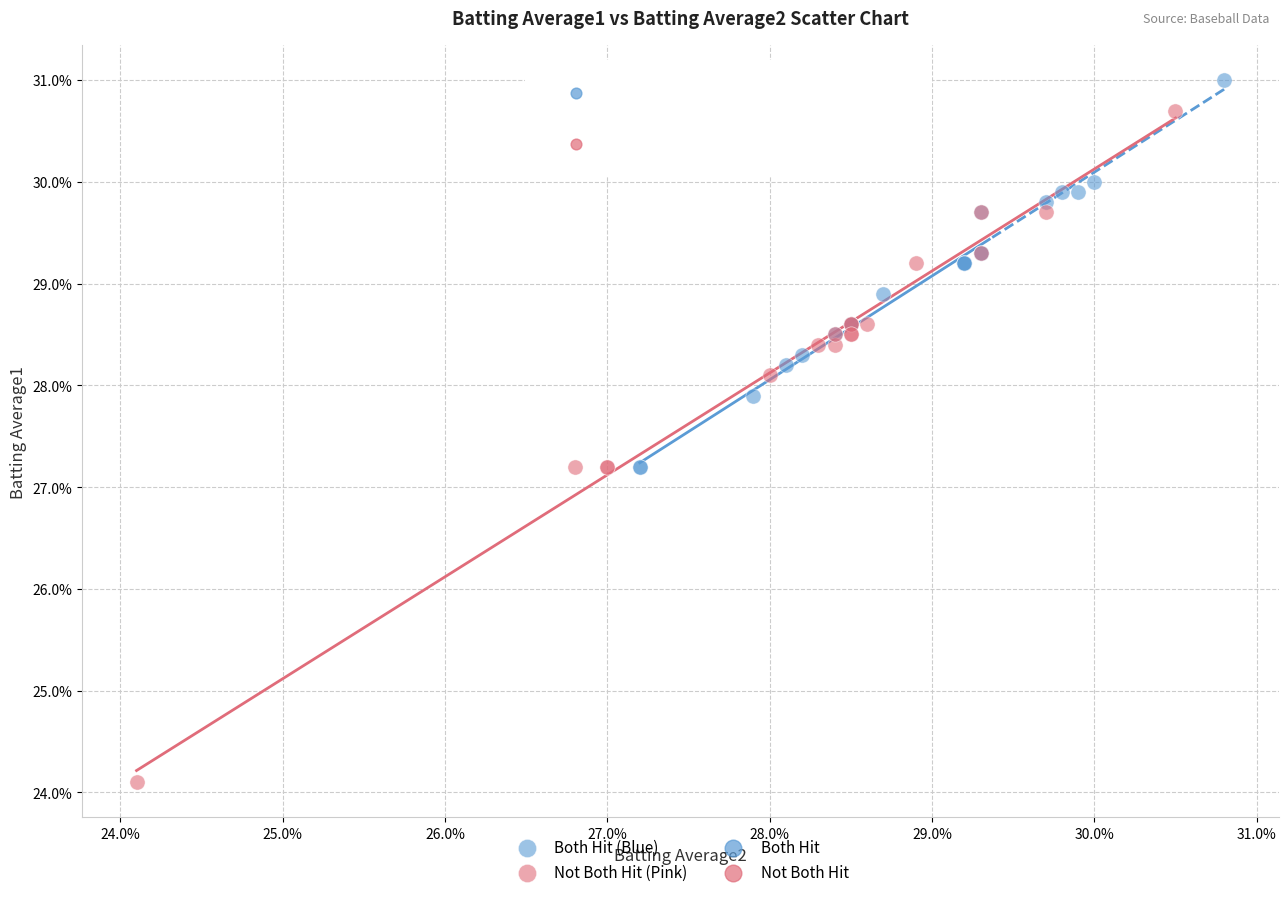

Which series has the largest Y range (max minus min)?

Not Both Hit (Pink)